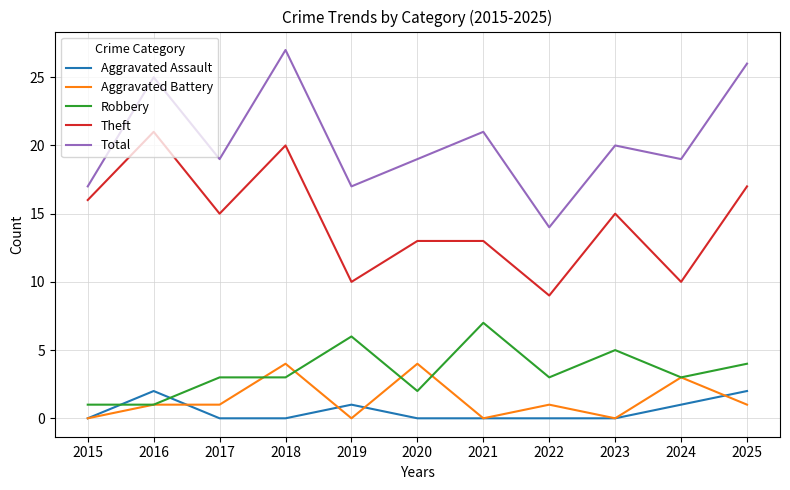

What is the difference between the maximum and minimum values in the Robbery series?

6